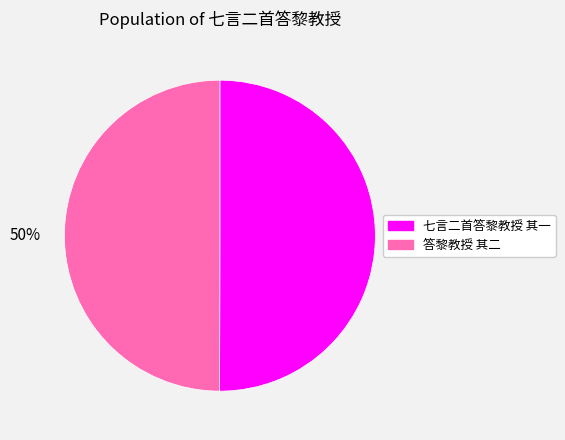

To the nearest percent, what percentage of the pie is 七言二首答黎教授 其一?

50%